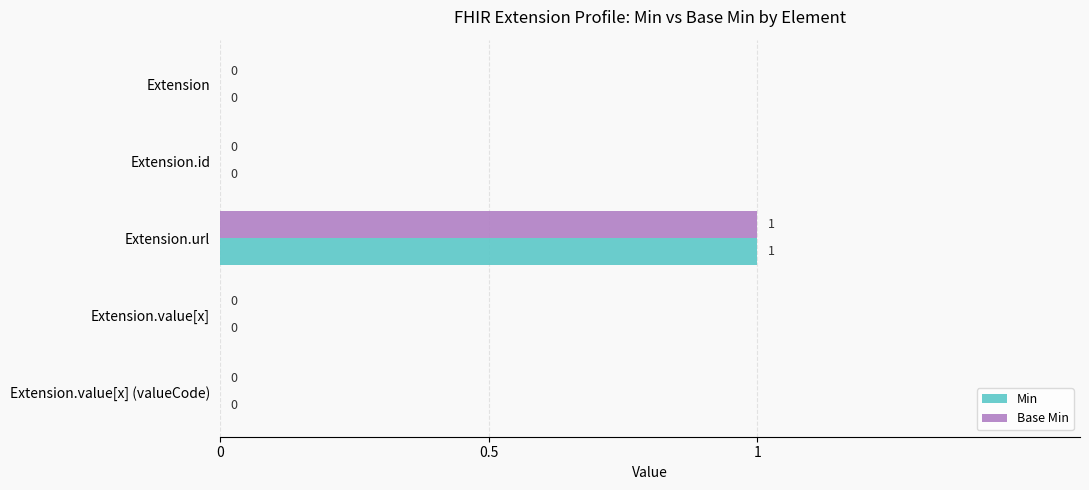

The Min series shows 0 at Extension.id. True or false?

True